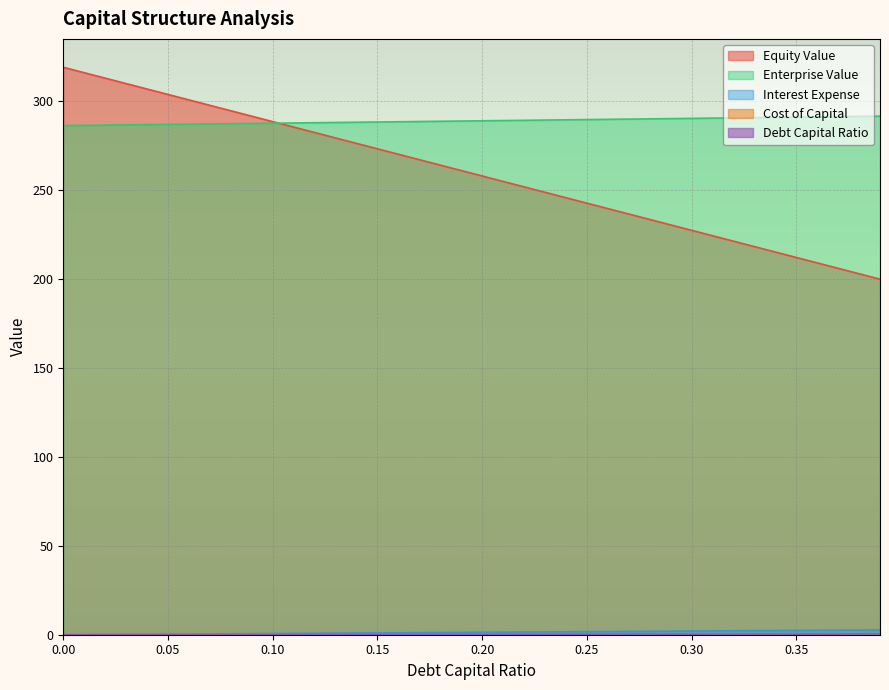

Where does the interest_expense series first go above 1?

0.15